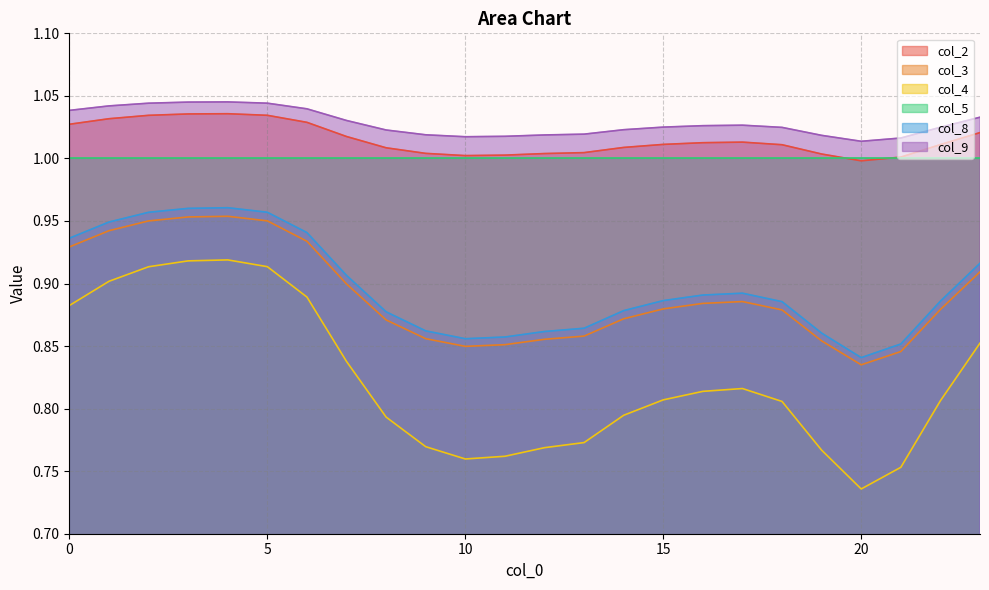

True or false: col_4 and col_8 cross at least once.

False